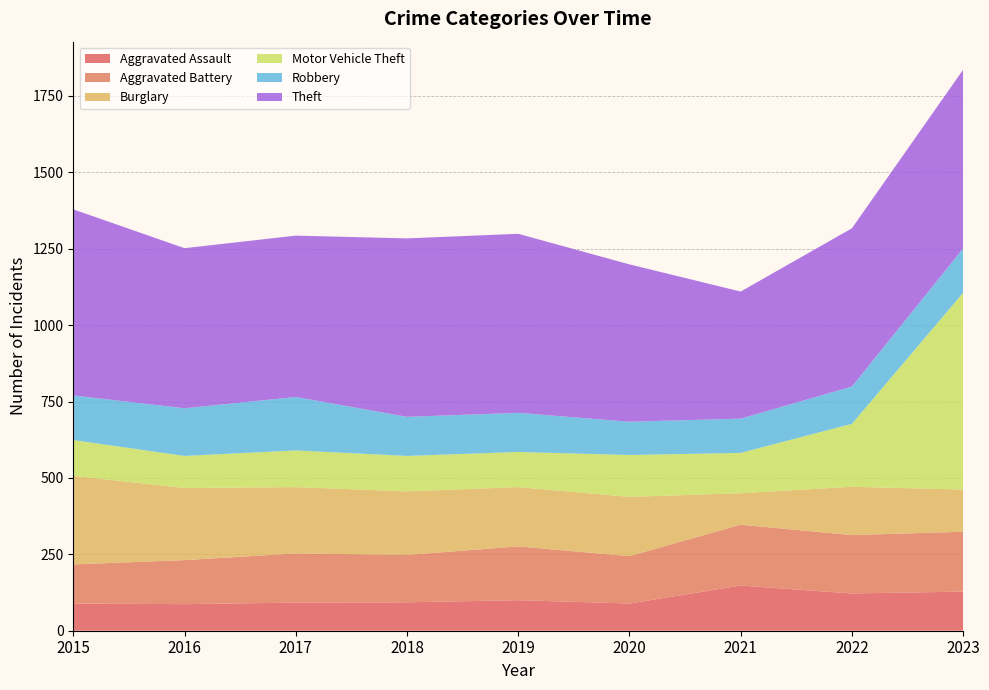

Reading right to left, extract all data points from this chart.

Aggravated Assault: 2023=128	2022=122	2021=148	2020=89	2019=100	2018=93	2017=92	2016=87	2015=89
Aggravated Battery: 2023=196	2022=191	2021=199	2020=155	2019=176	2018=155	2017=161	2016=144	2015=128
Burglary: 2023=138	2022=158	2021=103	2020=194	2019=194	2018=208	2017=217	2016=236	2015=290
Motor Vehicle Theft: 2023=644	2022=206	2021=132	2020=137	2019=115	2018=116	2017=120	2016=105	2015=117
Robbery: 2023=145	2022=122	2021=112	2020=109	2019=128	2018=128	2017=175	2016=156	2015=146
Theft: 2023=585	2022=518	2021=416	2020=515	2019=586	2018=584	2017=528	2016=524	2015=609